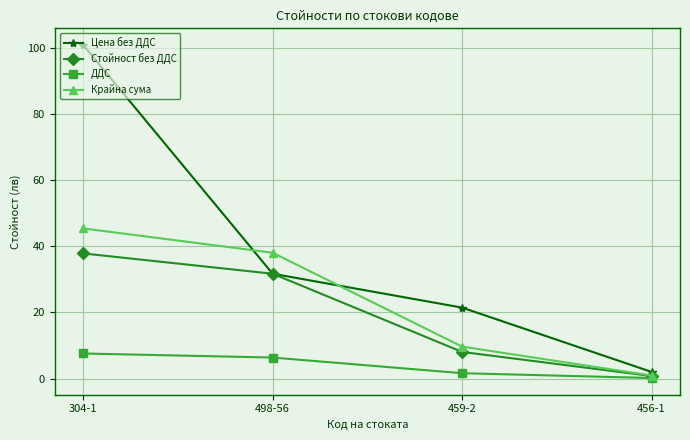

Where is Стойност без ДДС nearest to the value 19?

459-2